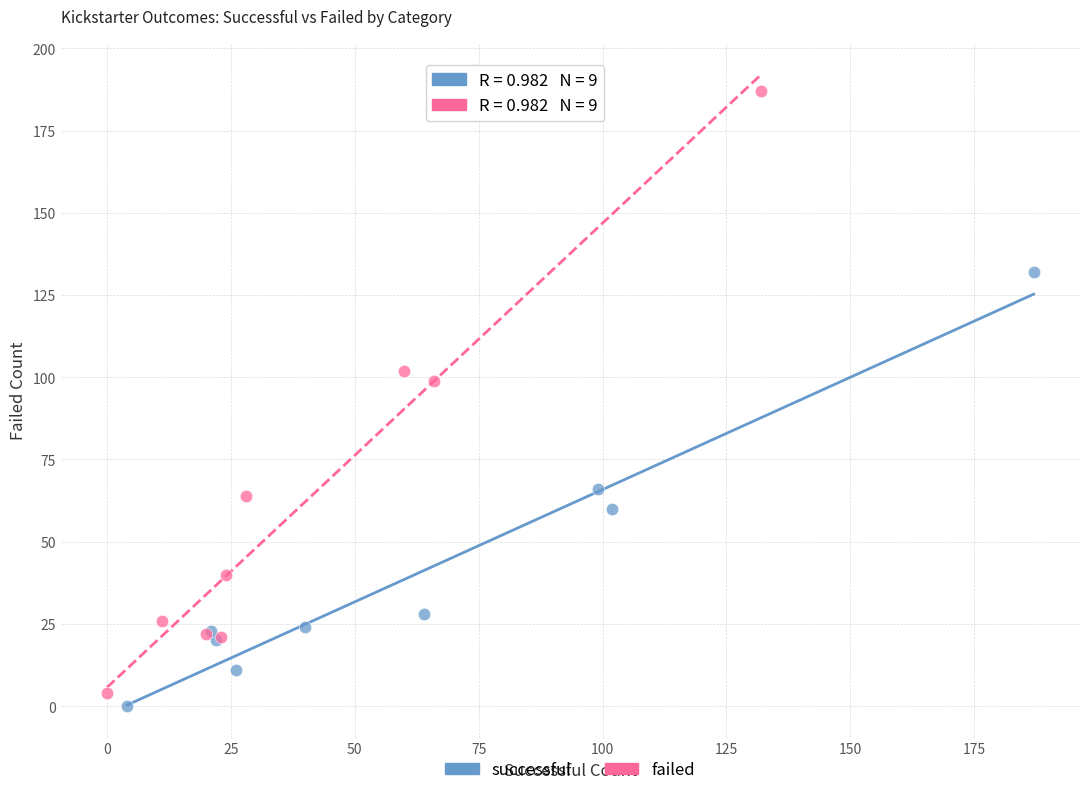

Which series has the largest Y range (max minus min)?

failed